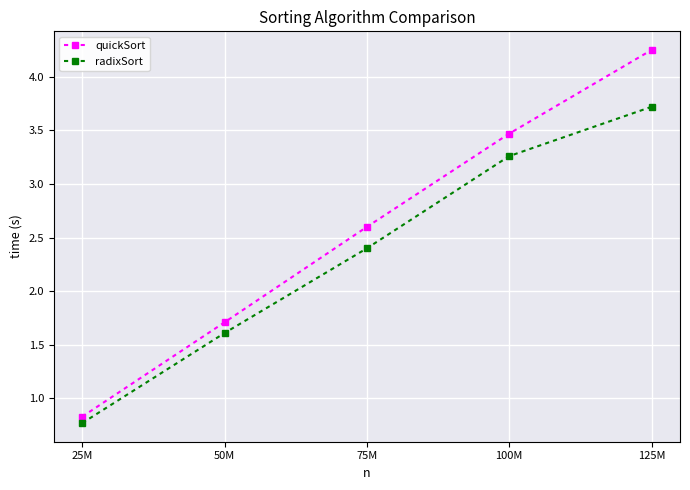

At which category is the sum across all series the highest?

125M